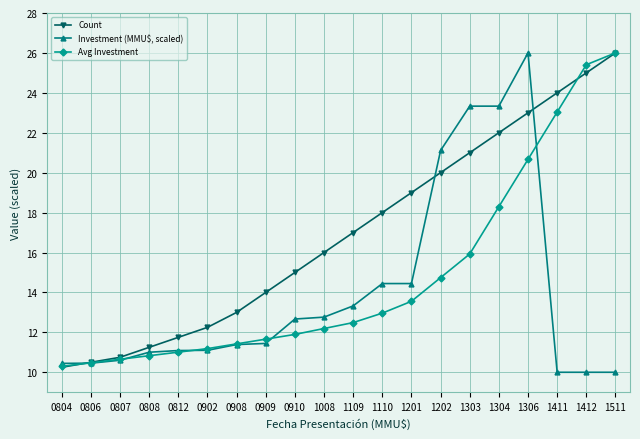

Is it true that Investment (MMU$, scaled) equals 6.5 at 0902?

False